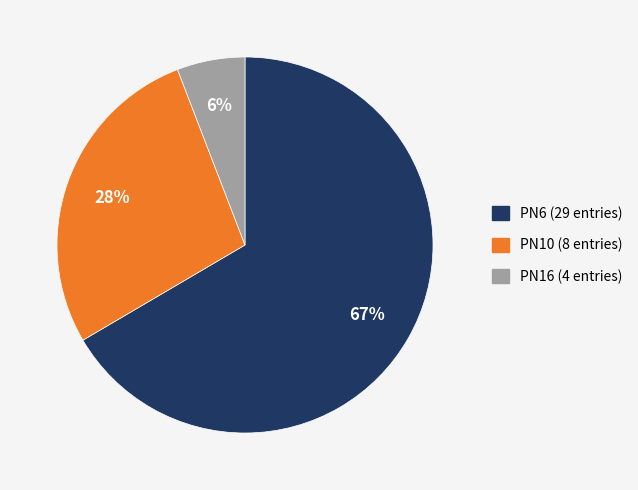

Is there any slice that represents more than half of the pie?

Yes